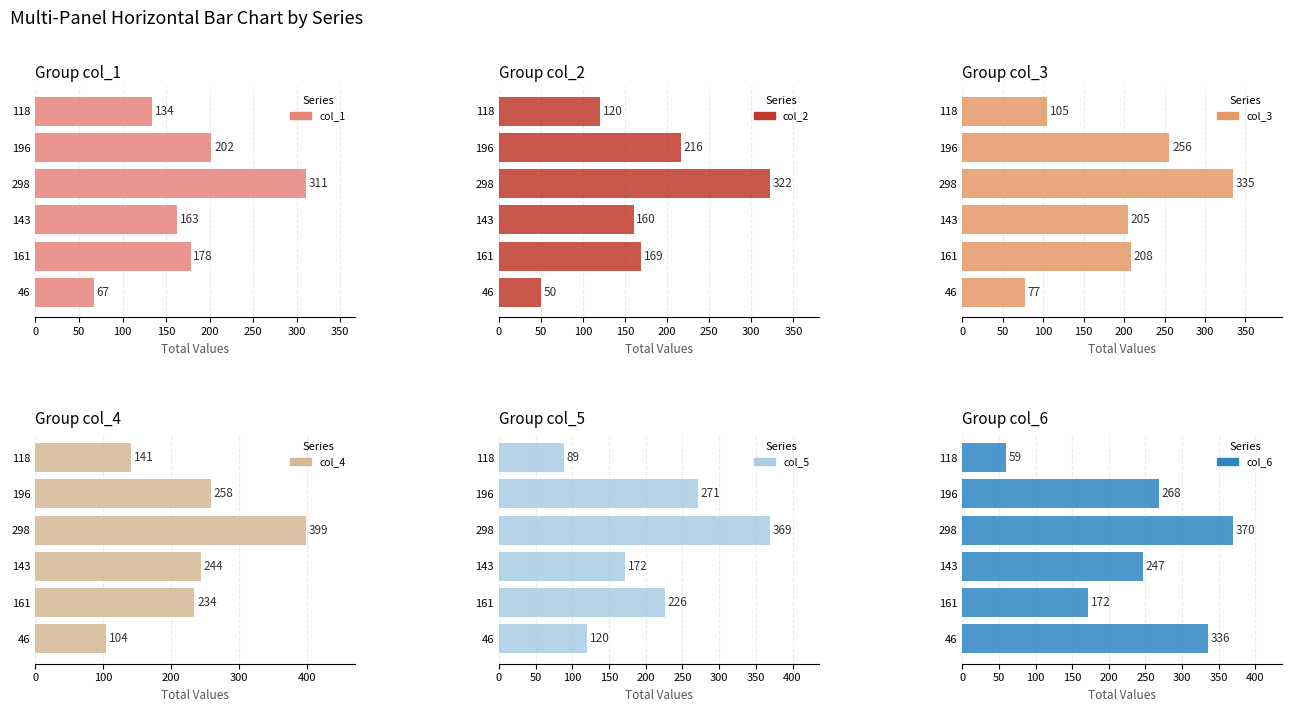

The value of col_1 at 118 is 56. True or false?

False